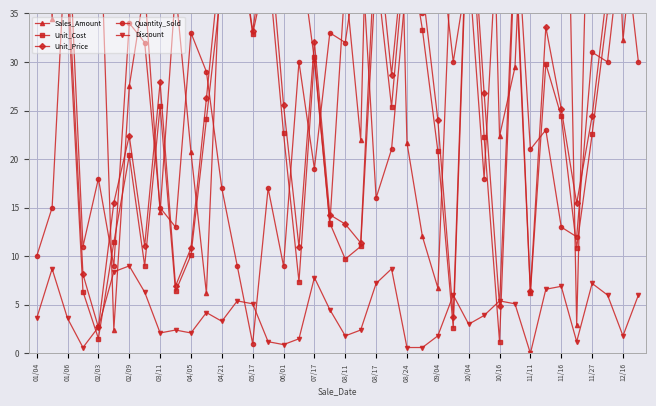

True or false: Discount has more than 0 interior local peaks.

True